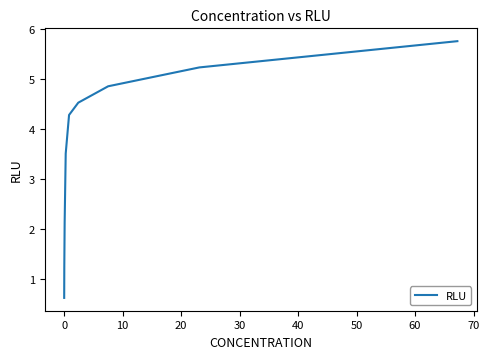

What is the maximum value shown in the chart?

5.8